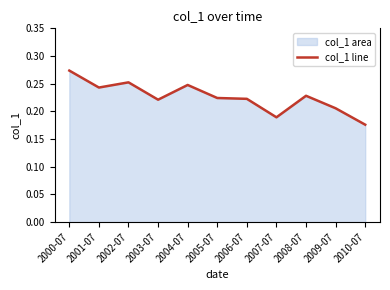

Rank the categories by value from lowest to highest.

2010-07, 2007-07, 2009-07, 2003-07, 2006-07, 2005-07, 2008-07, 2001-07, 2004-07, 2002-07, 2000-07